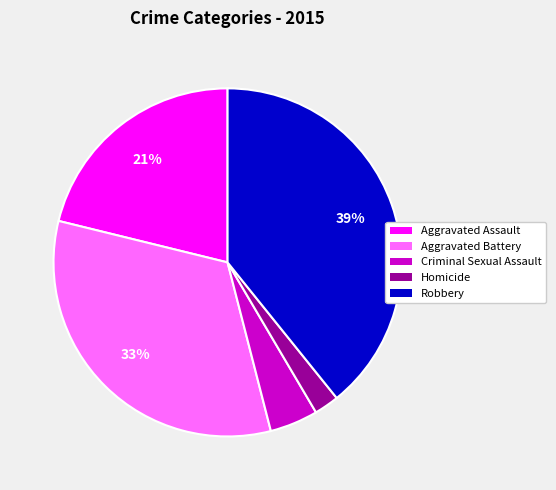

To the nearest percent, what is the difference between the largest and smallest slice percentages?

37%